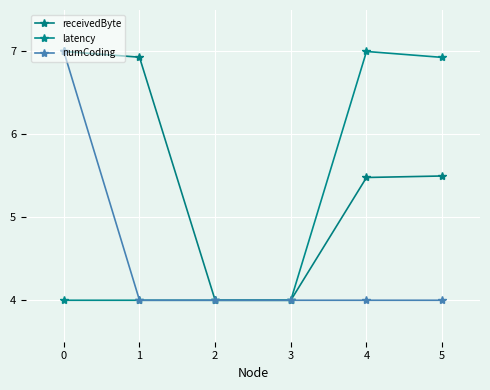

Count the numCoding values in the range 4 to 5.

5